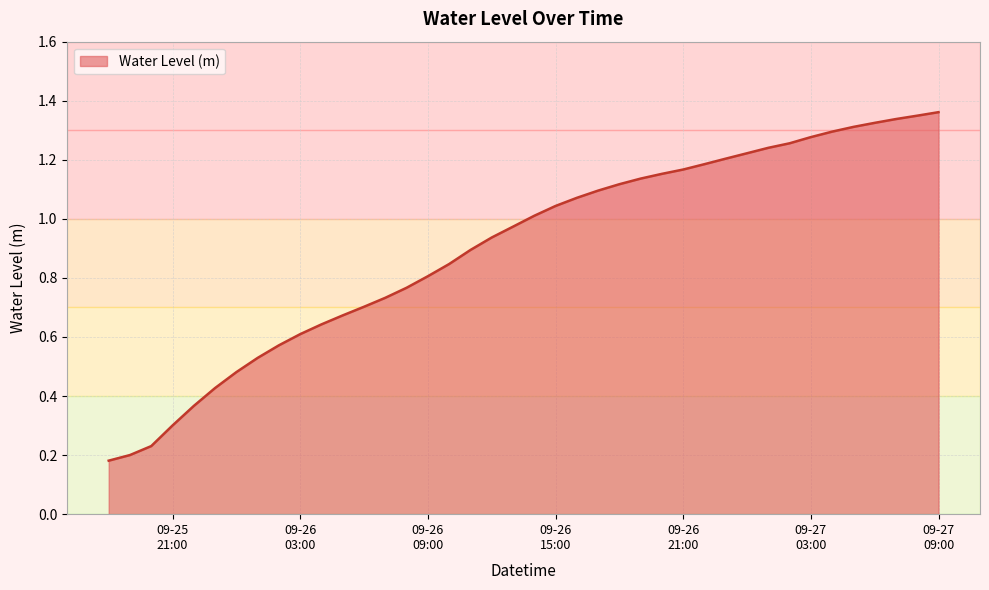

How many lines are shown in the chart?

1